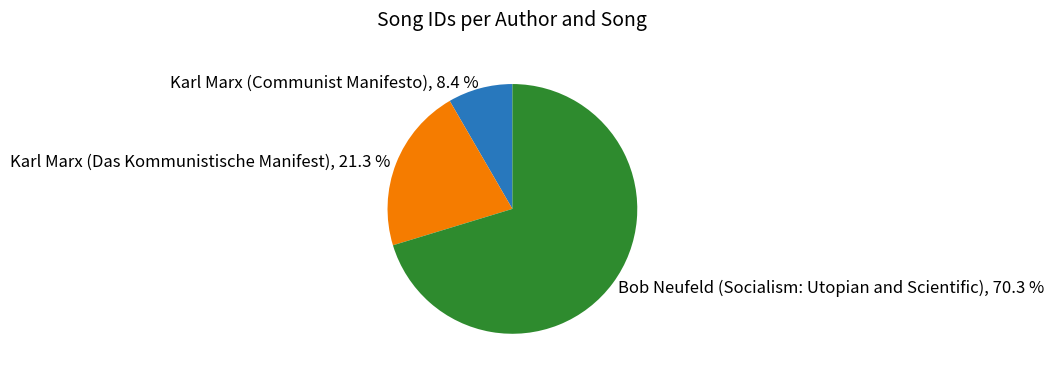

What is the smallest slice in the pie chart?

Karl Marx (Communist Manifesto)